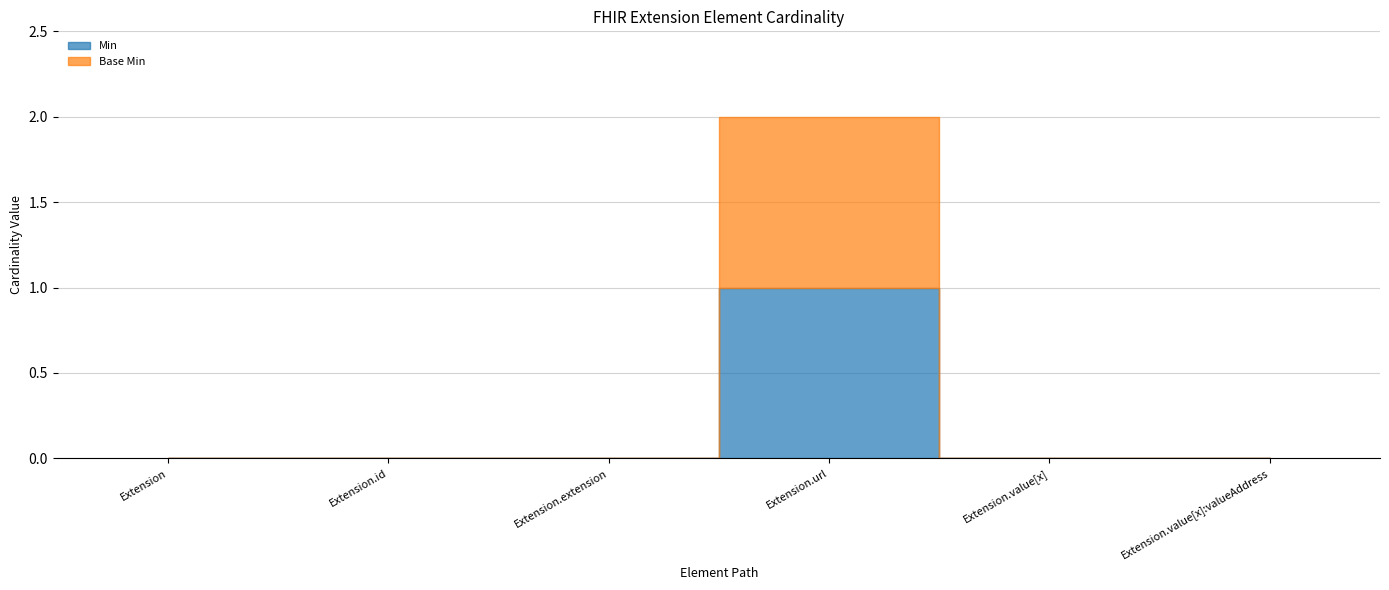

Reading left to right, extract all data points from this chart.

Min: Extension=0	Extension.id=0	Extension.extension=0	Extension.url=1	Extension.value[x]=0	Extension.value[x]:valueAddress=0
Base Min: Extension=0	Extension.id=0	Extension.extension=0	Extension.url=1	Extension.value[x]=0	Extension.value[x]:valueAddress=0